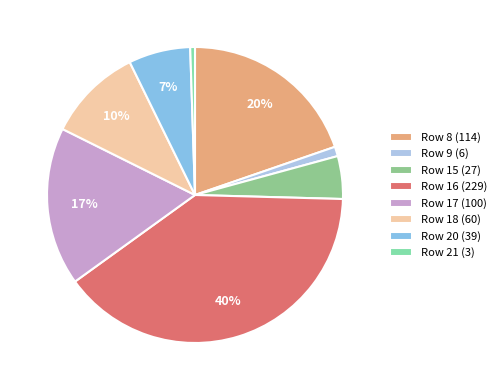

How many slices are in this pie chart?

8